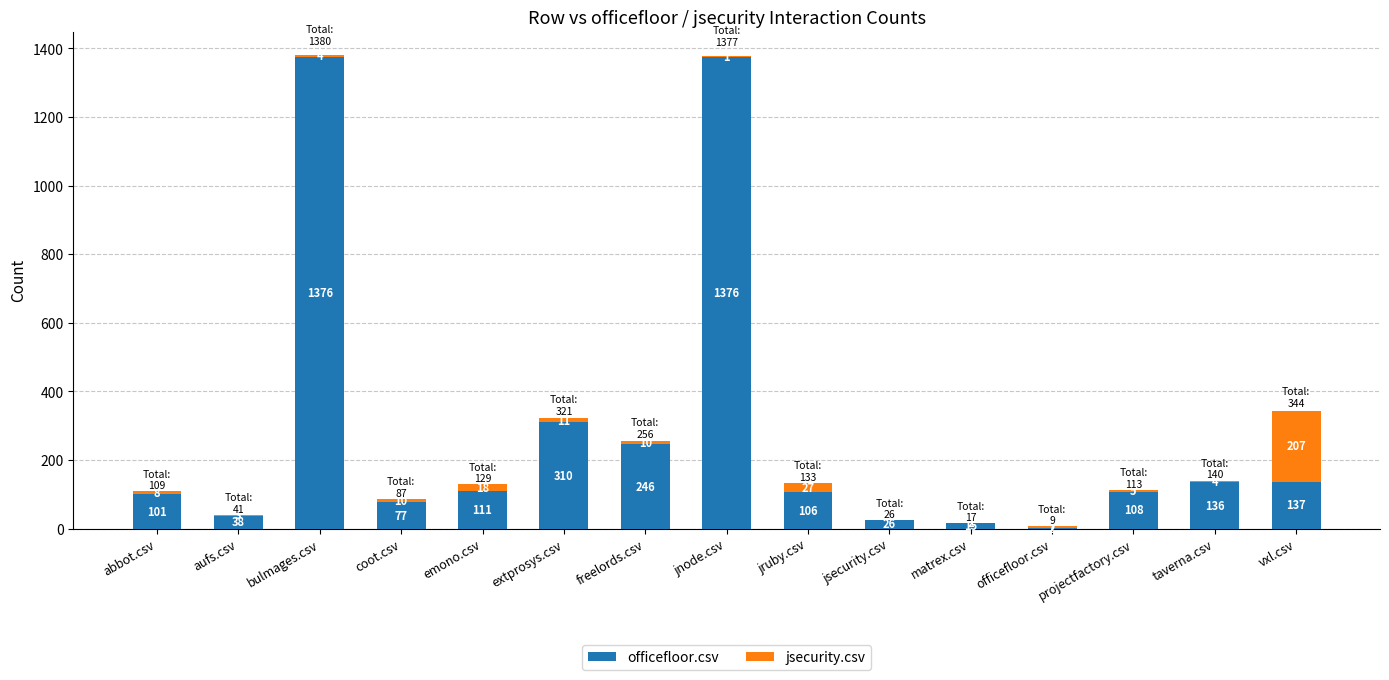

What is the total value across all series at abbot.csv?

109